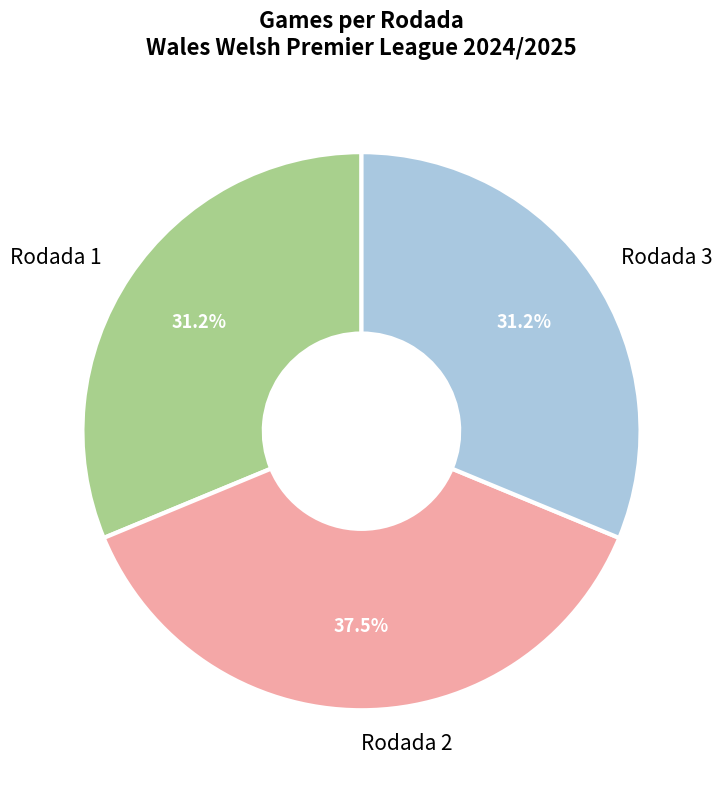

Which category has the biggest portion of the pie?

Rodada 2